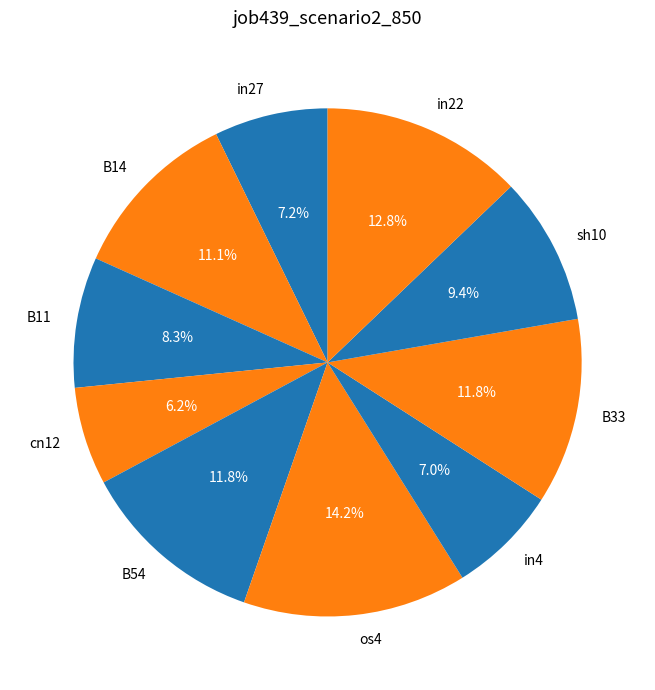

Between B11 and B54, which is larger?

B54